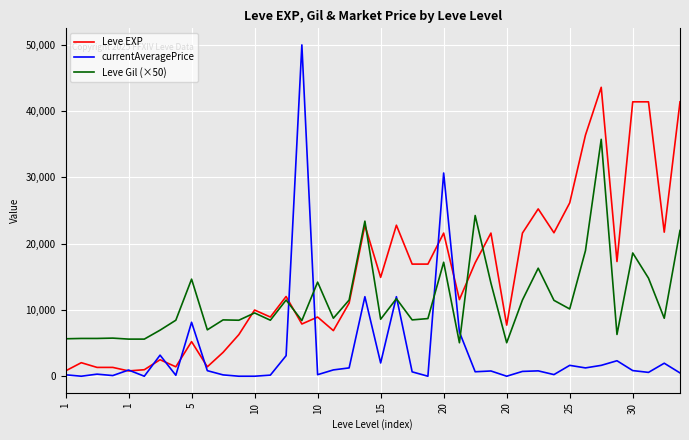

Which series has the widest spread of values?

currentAveragePrice